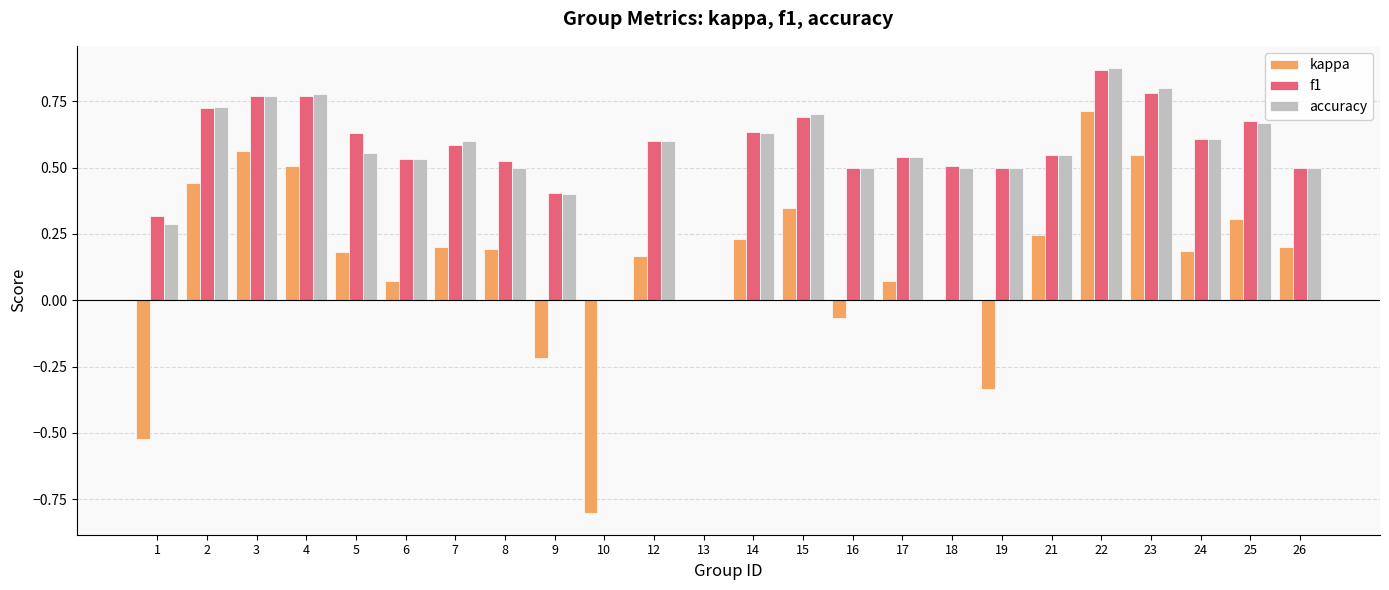

What is the sum of all kappa values?

3.2